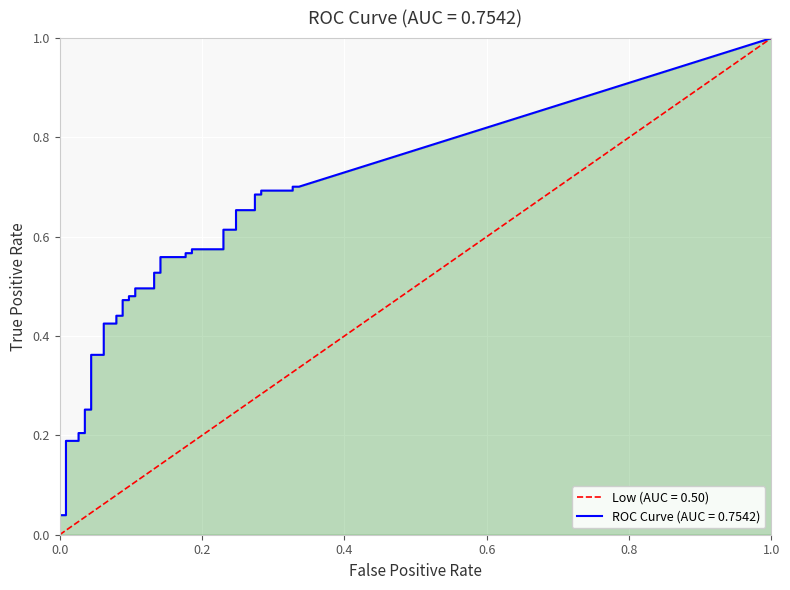

Is the value of tpr at 20 greater than the value of fpr at 13?

Yes